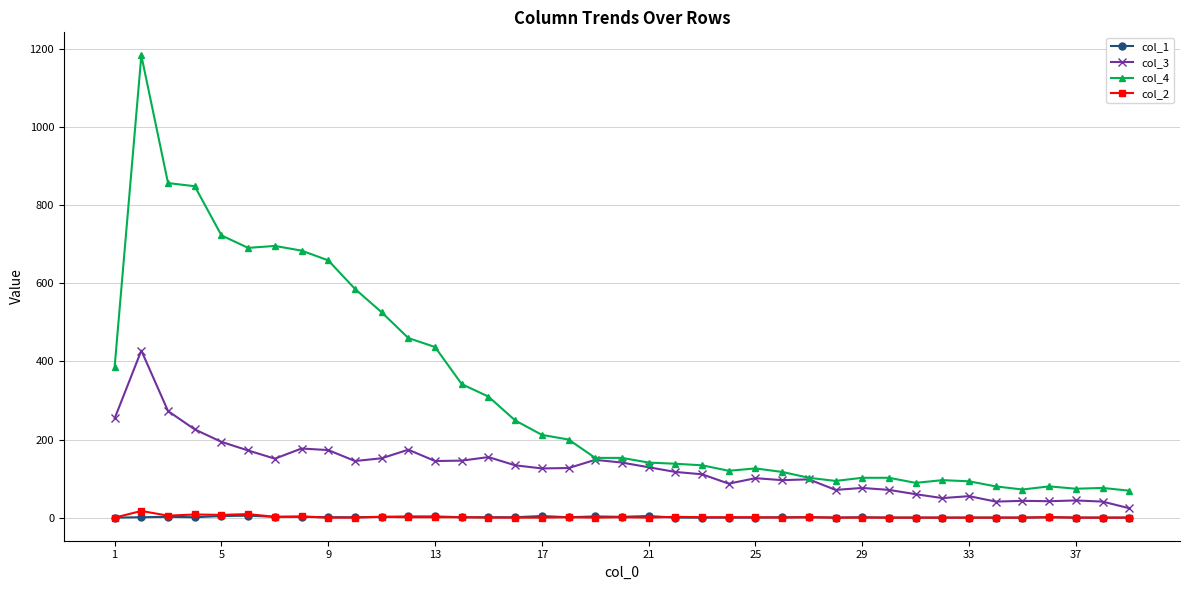

What are all the series names shown in the legend?

col_1, col_3, col_4, col_2